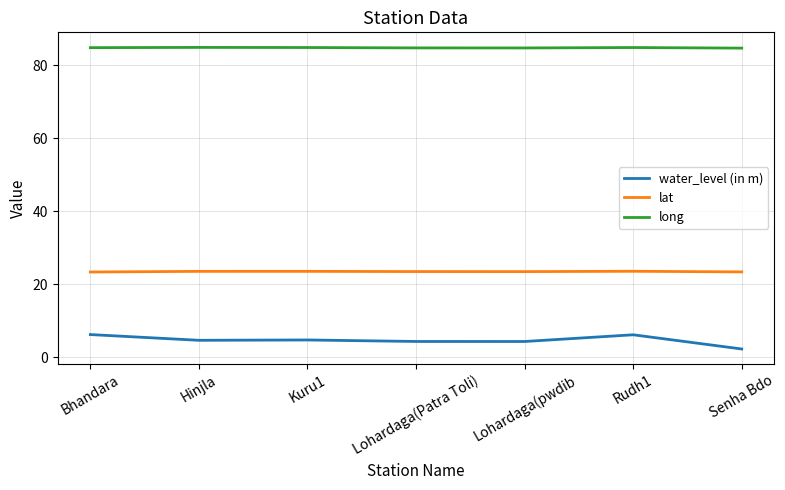

What is the spread (max minus min) of values at Kuru1?

80.1